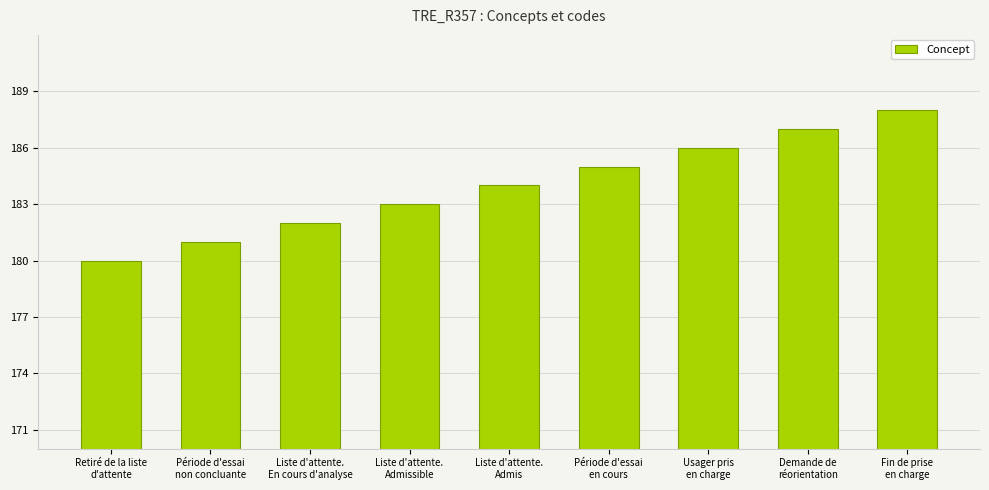

How many bars are there in total?

9